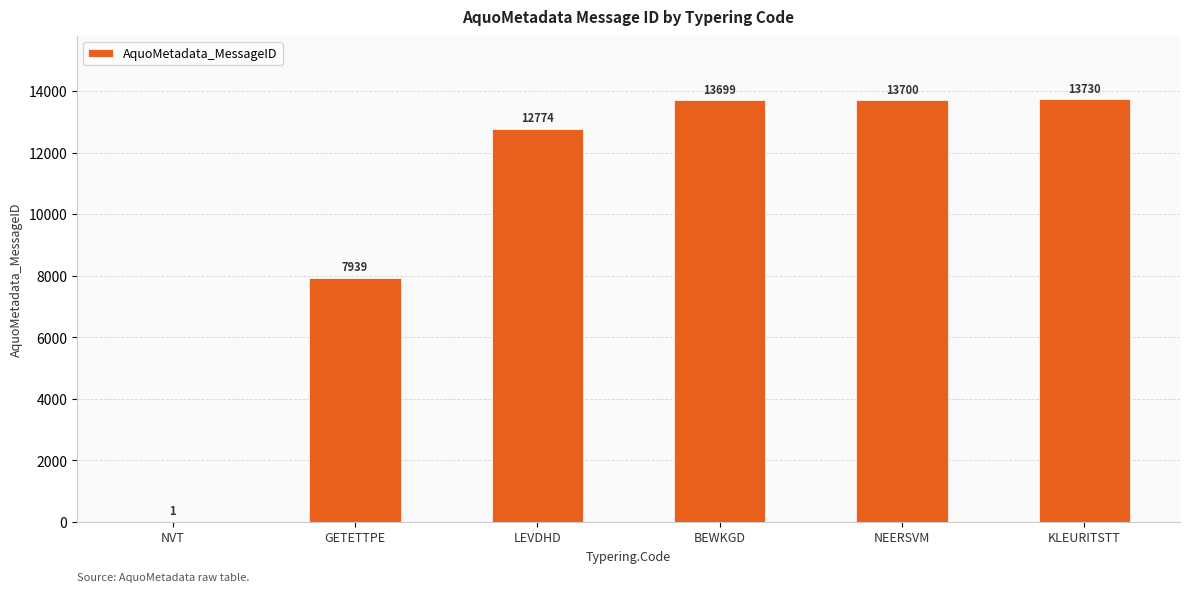

Reading left to right, list all the values displayed in this chart.

1	7939	12774	13699	13700	13730